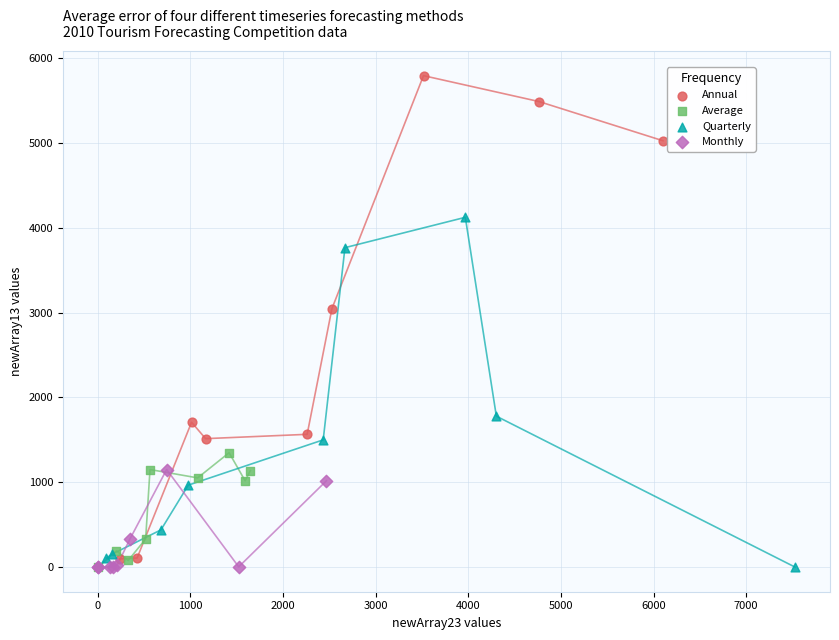

Which series reaches the maximum Y coordinate?

Annual